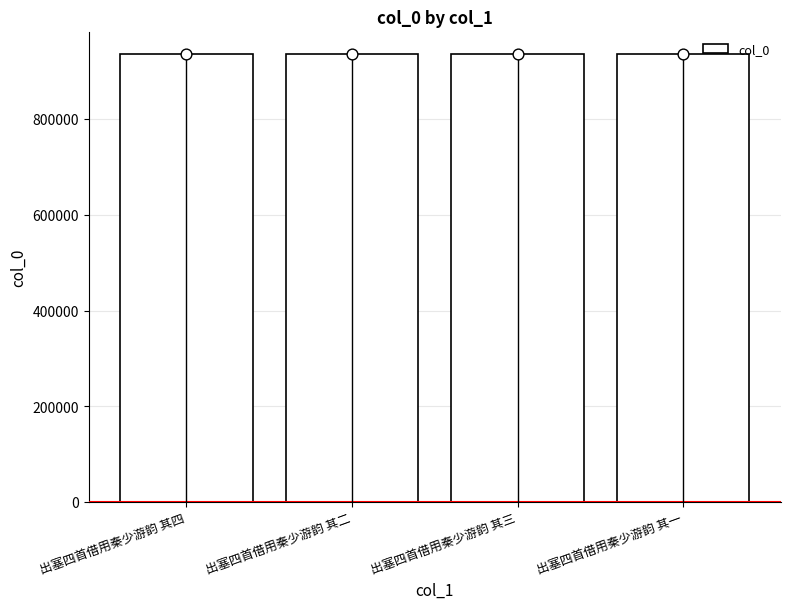

What is the change in value from 出塞四首借用秦少游韵 其四 to 出塞四首借用秦少游韵 其一?

-2